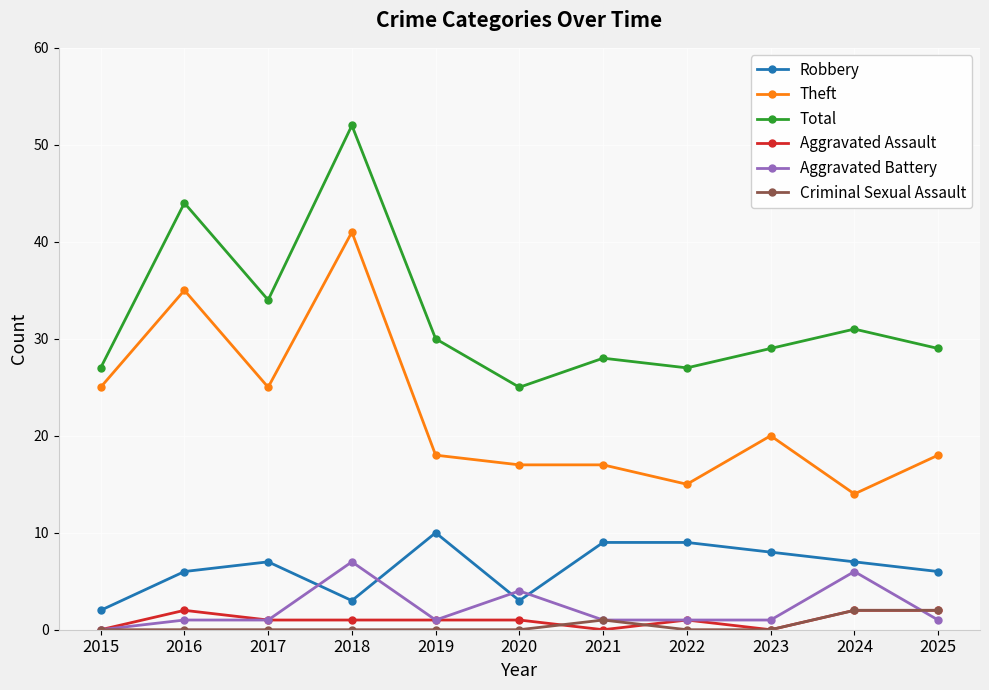

Where does the Aggravated Assault series first go above 1?

2016